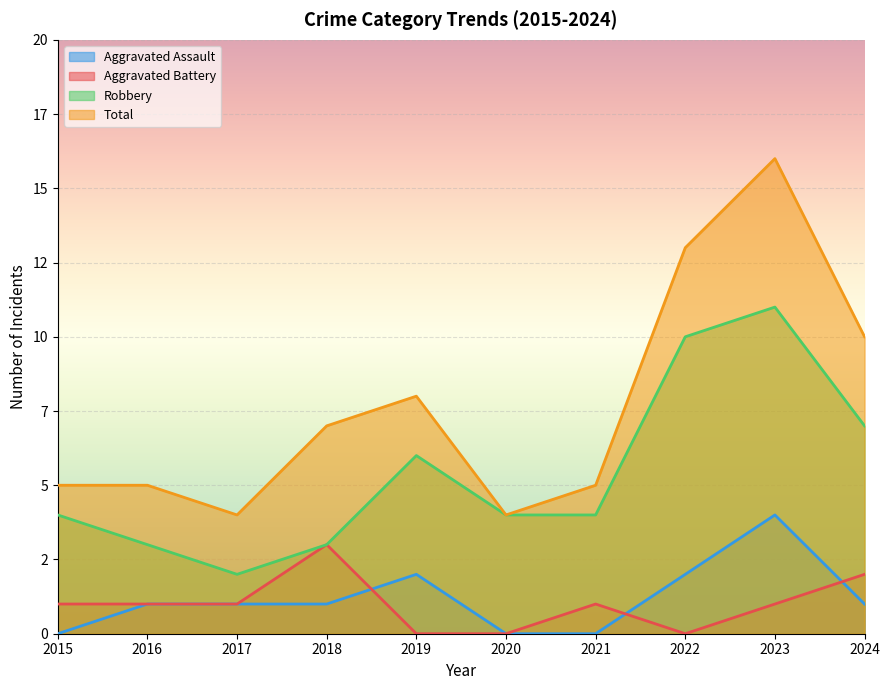

Which has a higher value, 2016 or 2015?

2016